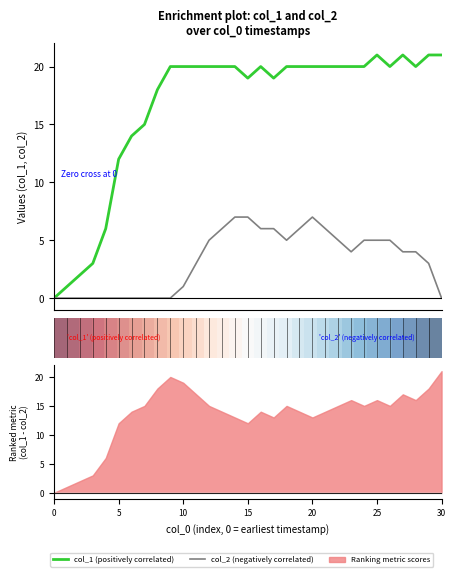

Which series has the widest spread of values?

col_1 (positively correlated)